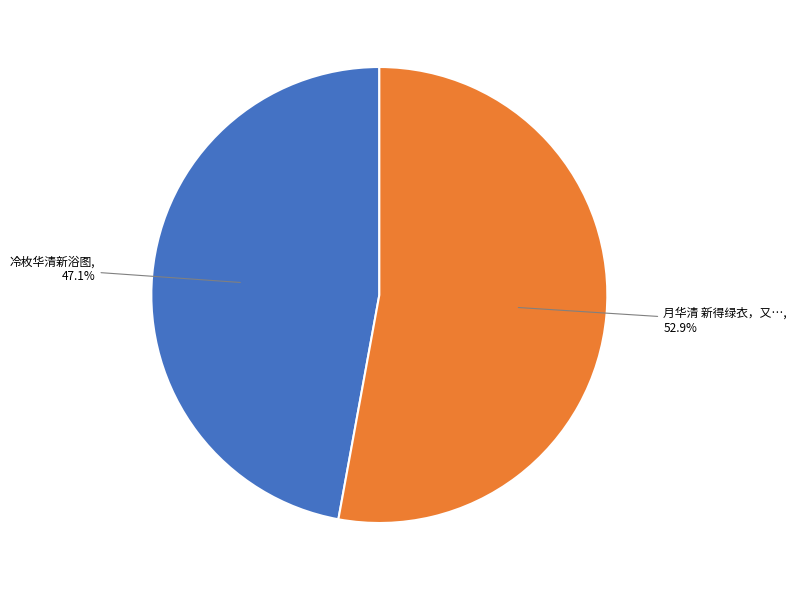

Does any single category account for the majority?

Yes